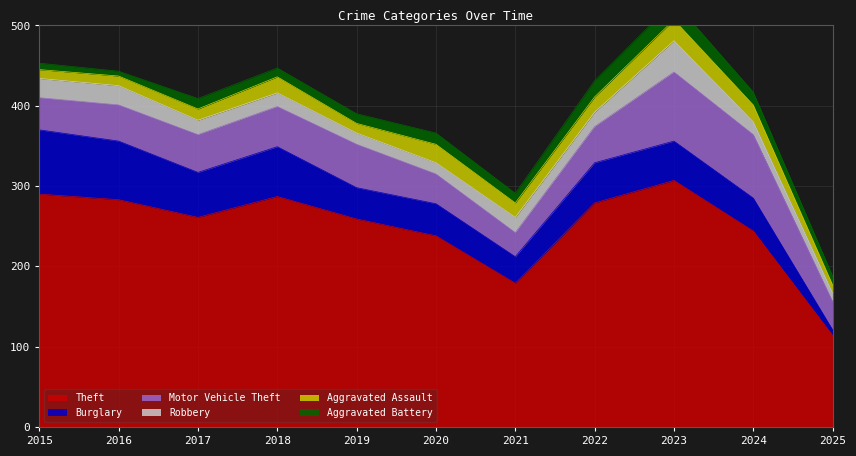

Rank the categories by Robbery value from lowest to highest.

2025, 2019, 2020, 2024, 2018, 2017, 2022, 2021, 2015, 2016, 2023